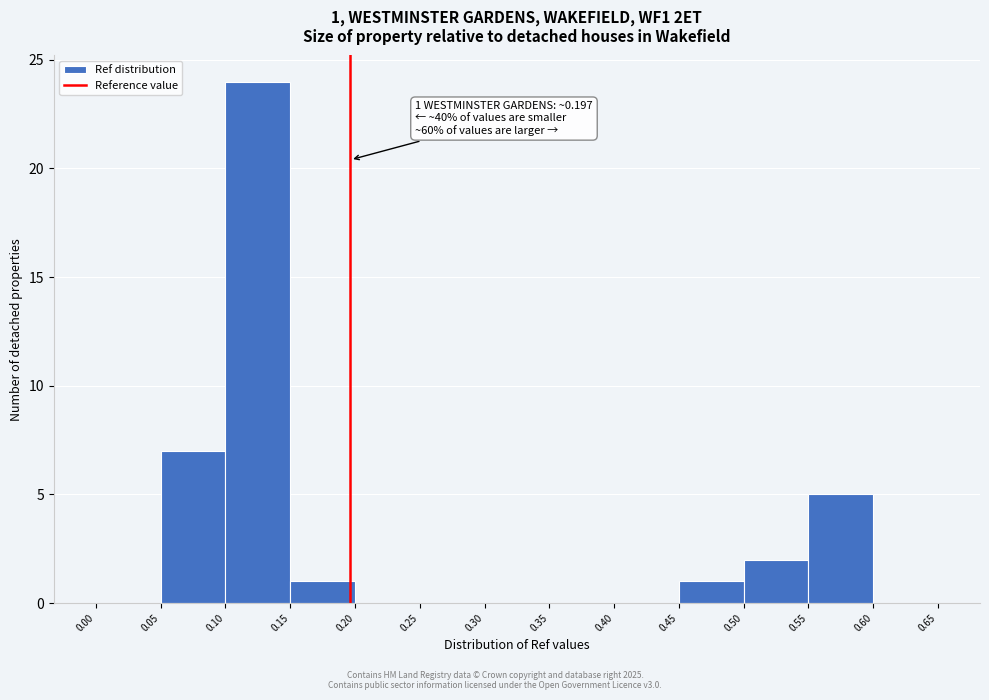

Over which range of the x-axis is the bar tallest?

0.10 to 0.15